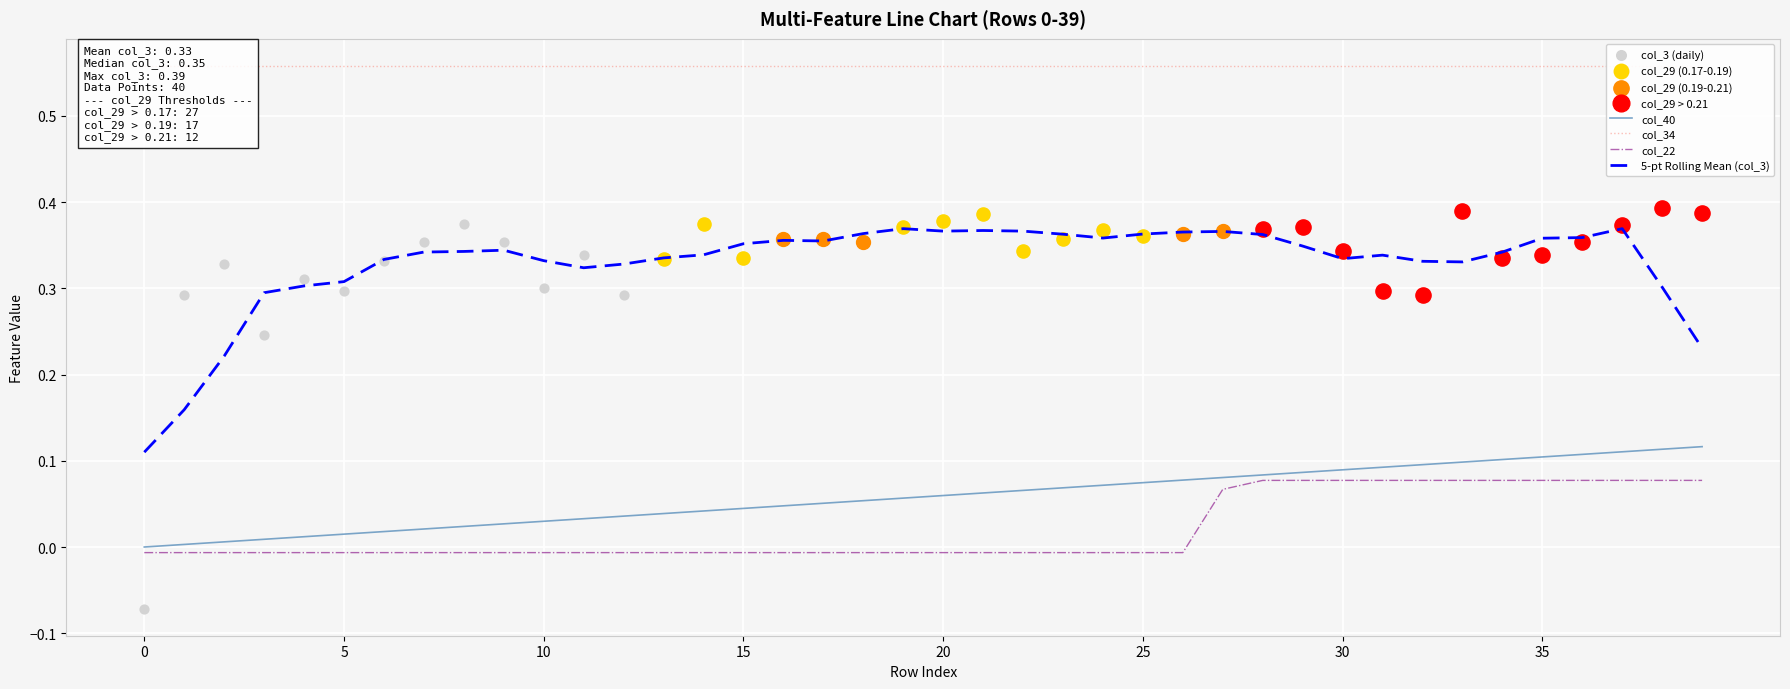

True or false: 5-pt Rolling Mean (col_3) and col_40 intersect in this chart.

False